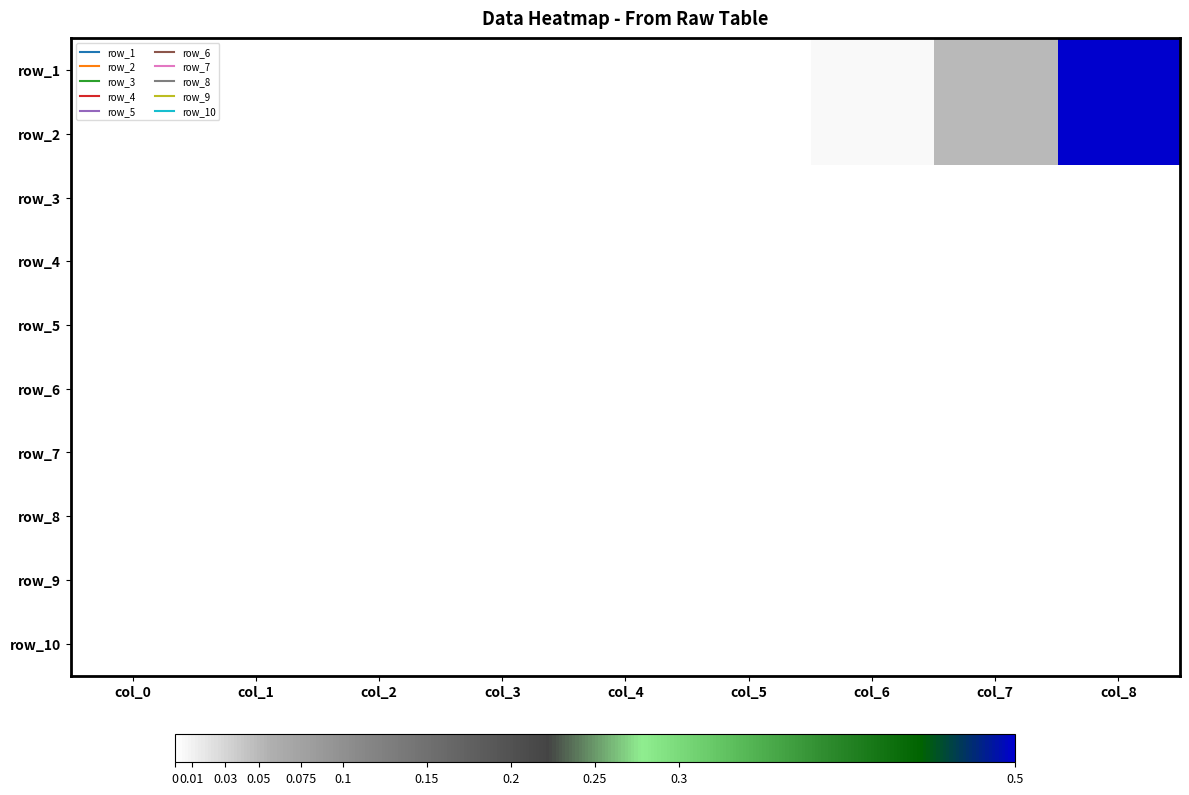

What is the maximum value shown in the chart?

0.5